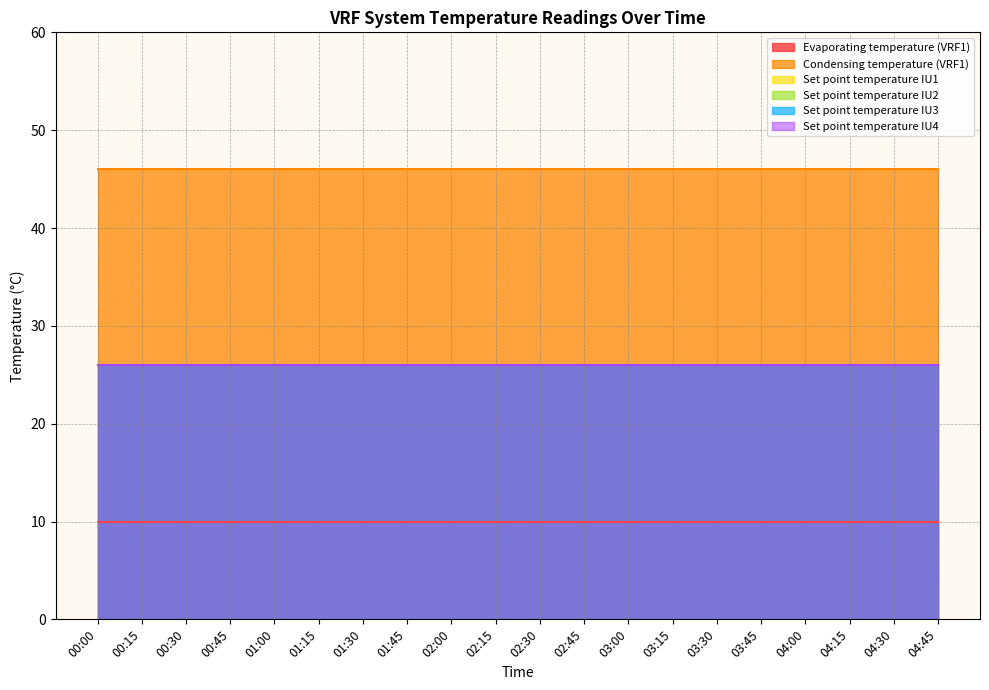

What is the label of the 6th point from the left?

01:15